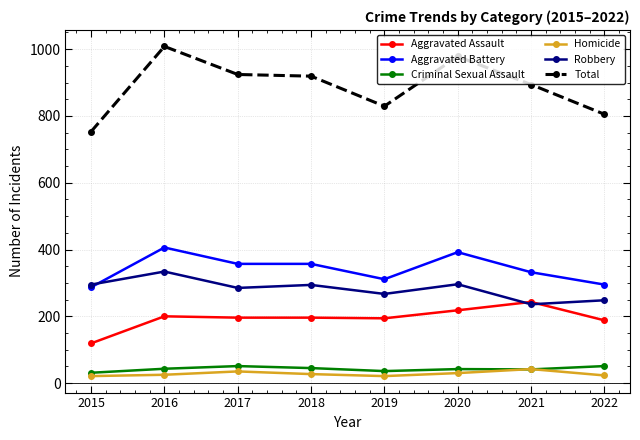

True or false: Total has more than 1 interior local peaks.

True